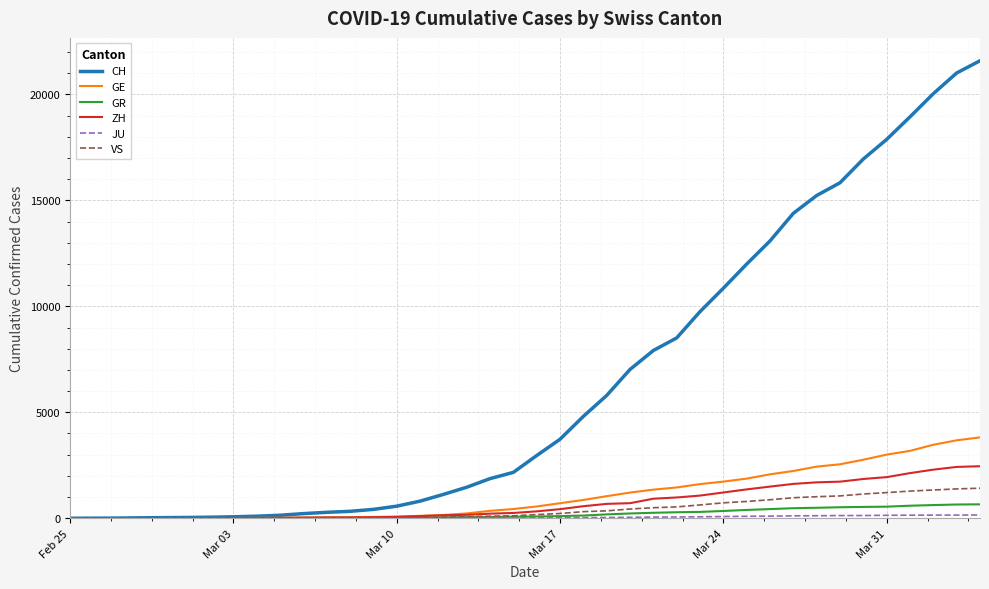

Which series has the largest total across all categories?

CH